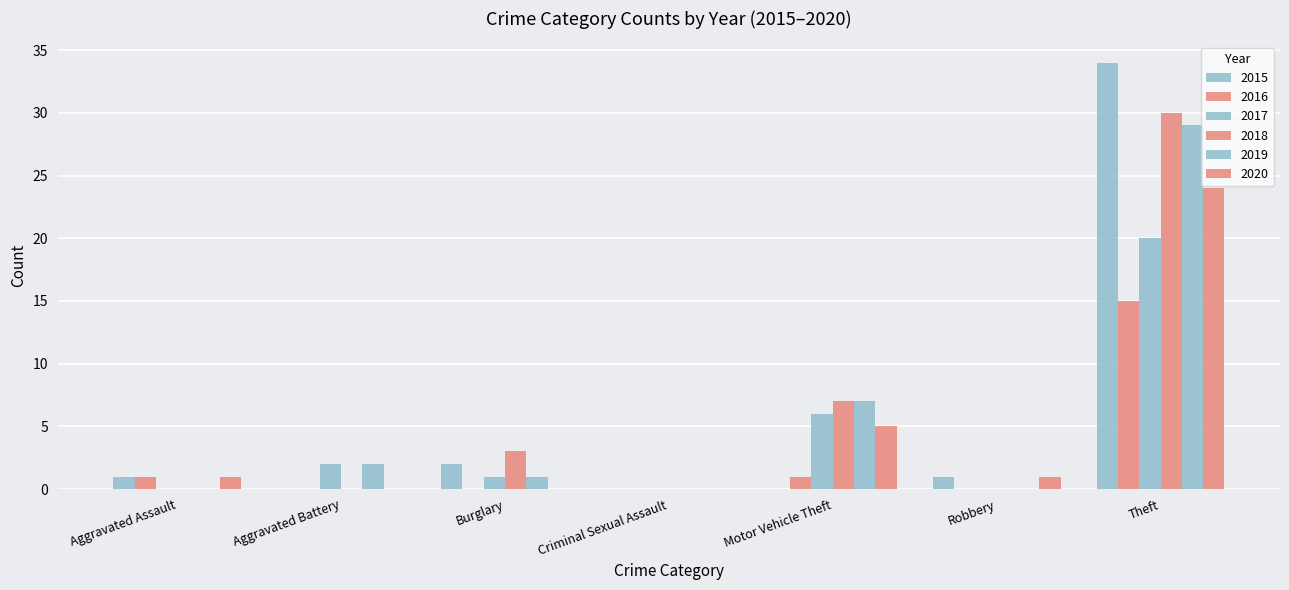

Does the chart contain stacked bars?

No